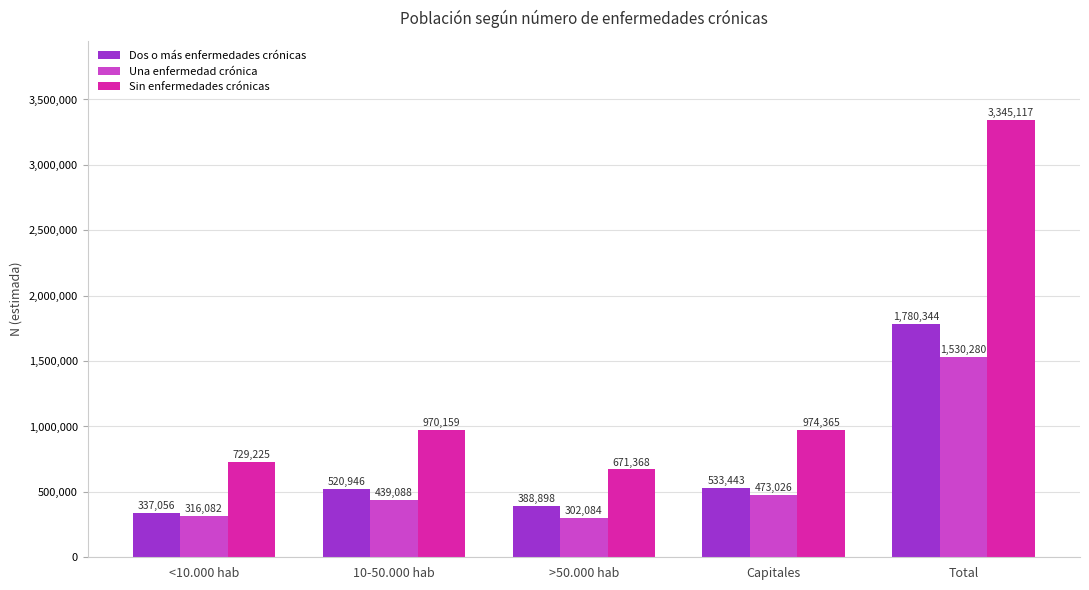

What is the label of the 3rd bar from the right?

>50.000 hab